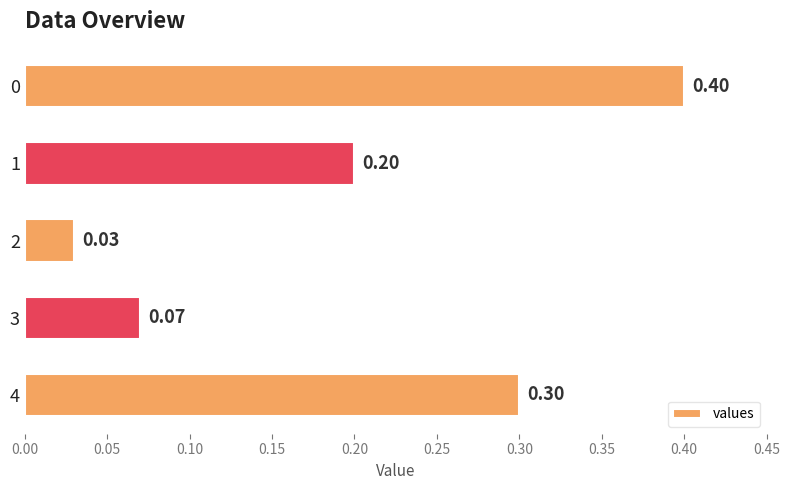

What is the change in value from 2 to 4?

+0.3